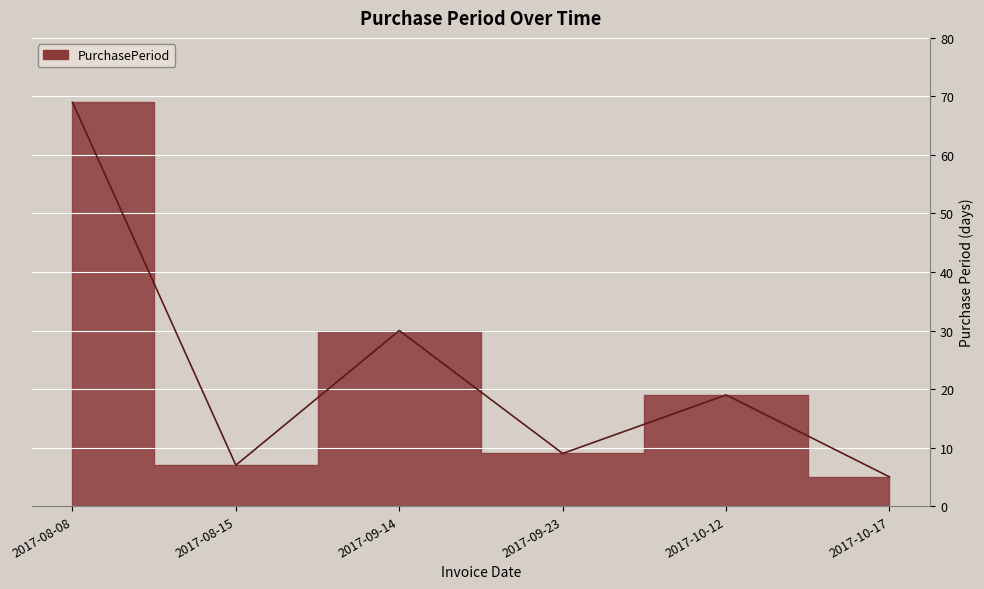

True or false: there are more than 2 points higher than both neighbors.

False